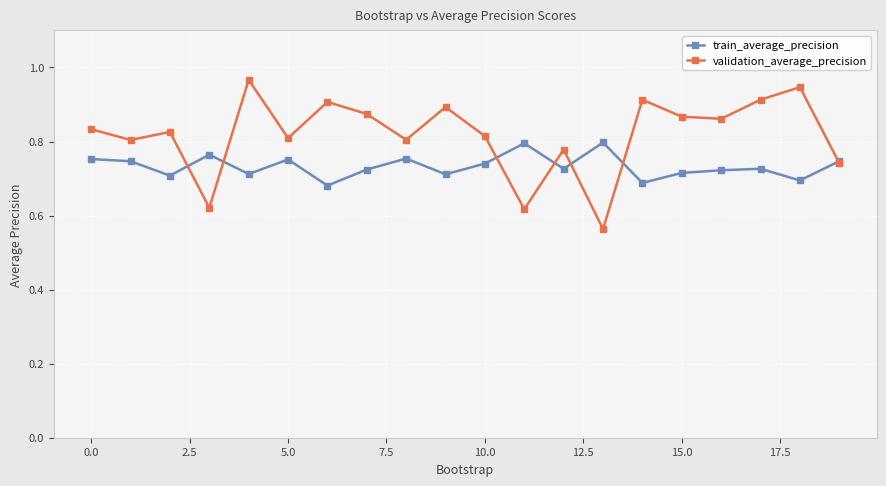

What are all the series names shown in the legend?

train_average_precision, validation_average_precision